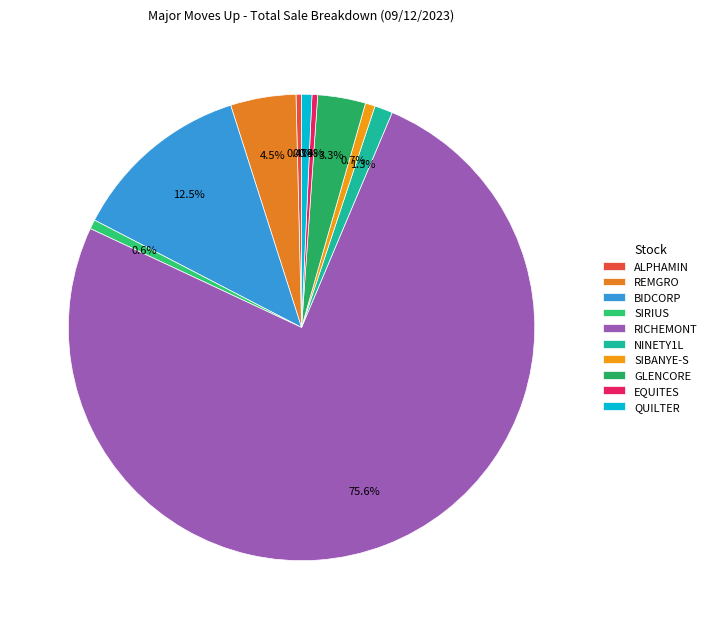

True or false: BIDCORP accounts for 4% of the total.

False